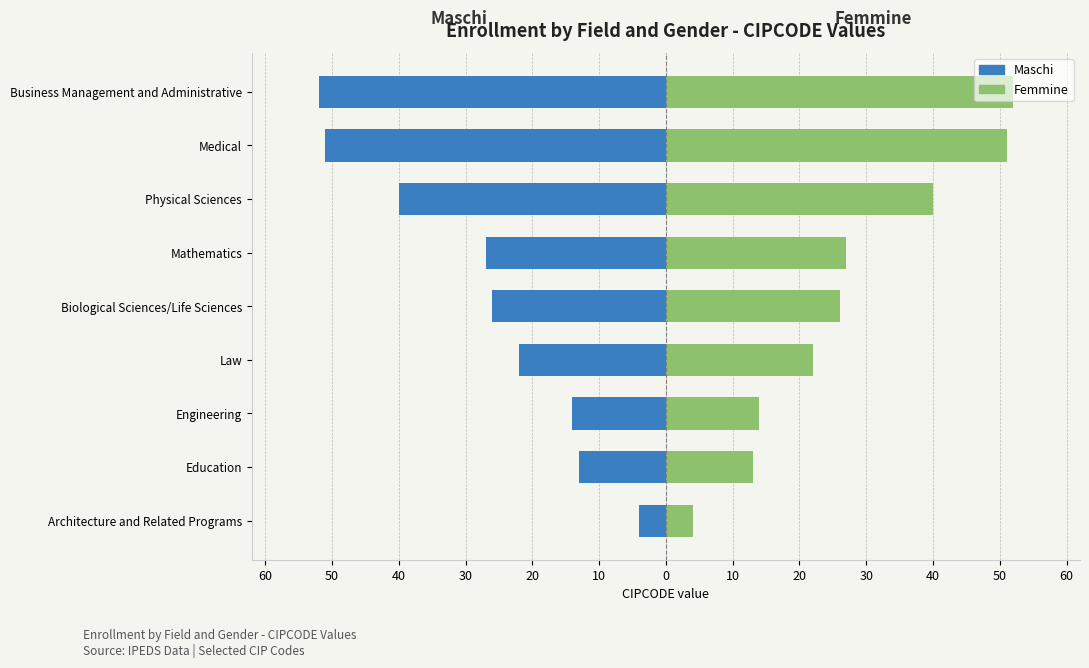

Read the Femmine value at Business Management and Administrative, to the nearest 5.

50